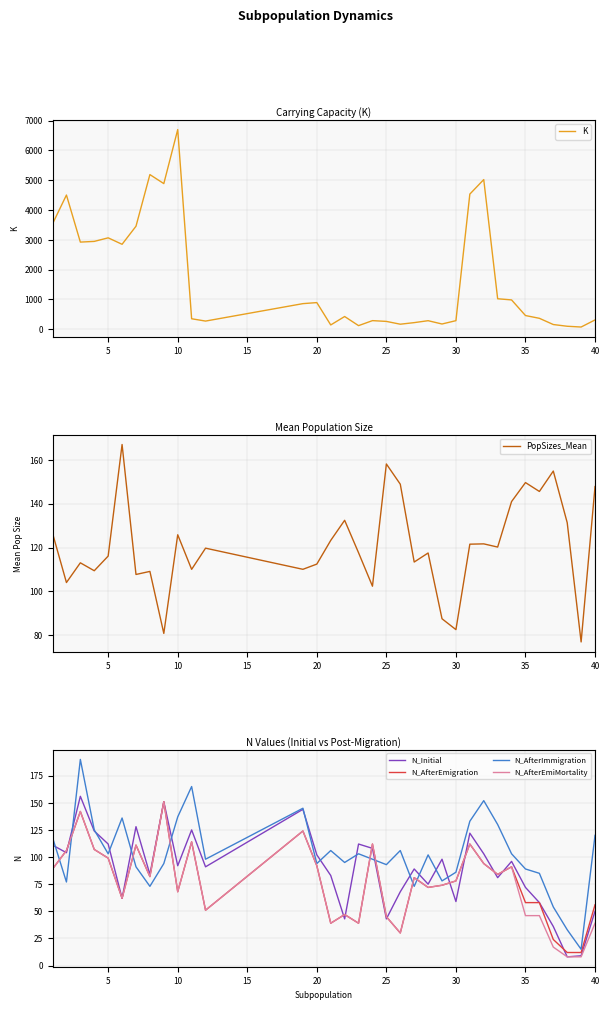

The PopSizes_Mean series shows 149.6 at 35. True or false?

True